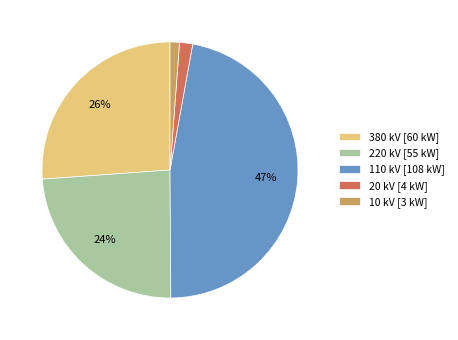

Is 380 kV the majority of the pie?

No